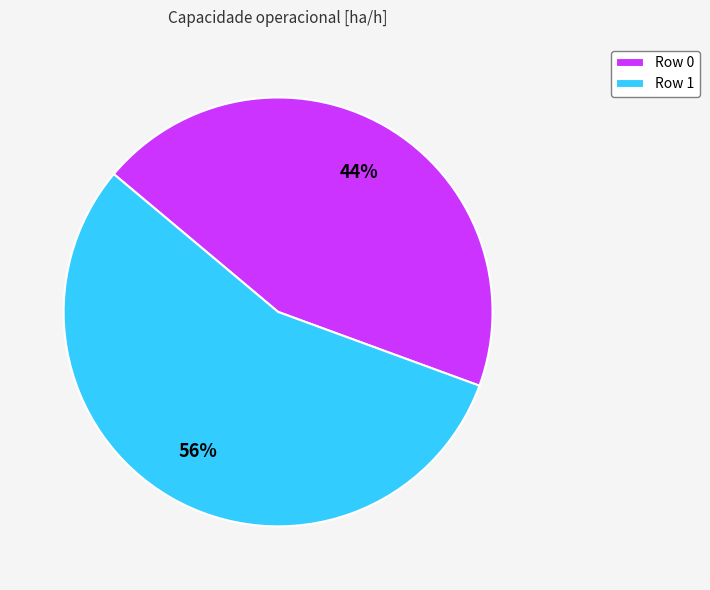

Is the sum of Row 0 and Row 1 greater than half?

Yes